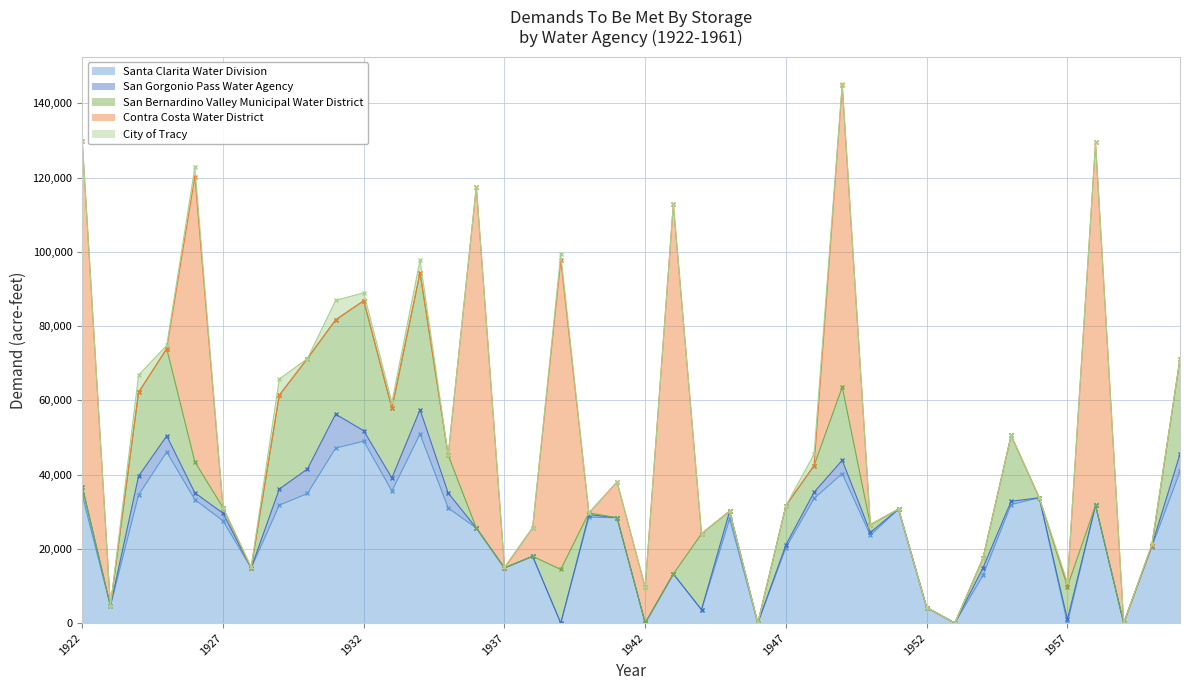

Reading right to left, extract all data points from this chart.

Santa Clarita Water Division: 40836.9	20591.2	0.0	31679.9	0.0	33761.5	31921.5	12854.3	0.0	4191.3	30717.5	23653.4	40263.9	33581.1	20338.3	0.0	28046.9	3599.5	13220.8	0.0	28377.1	28541.9	0.0	17988.1	14852.5	25604.4	30995.1	50947.2	35559.2	49032.5	47131.1	34906.1	31759.1	14828.1	27548.6	33265.8	46085.6	34518.6	4620.9	34410.5
San Gorgonio Pass Water Agency: 4708.6	294.6	0.0	0.0	995.4	0.0	878.5	2013.0	0.0	0.0	0.0	767.1	3591.4	1677.0	753.3	0.0	2119.9	0.0	0.0	0.0	0.0	672.8	0.0	0.0	0.0	0.0	4040.2	6532.9	3534.5	2770.2	9159.3	6609.8	4348.7	0.0	2048.6	1815.2	4323.2	5059.4	0.0	2311.0
San Bernardino Valley Municipal Water District: 25663.1	0.0	0.0	0.0	8841.9	0.0	17745.6	2581.1	0.0	0.0	0.0	2075.3	19710.7	7188.6	10570.7	0.0	0.0	20454.6	0.0	0.0	0.0	476.5	14444.4	0.0	0.0	0.0	10207.3	36913.3	18786.4	35037.3	25395.7	29757.0	25276.5	0.0	1518.8	8336.8	23523.6	22573.3	0.0	0.0
Contra Costa Water District: 0.0	0.0	0.0	97802.9	703.7	0.0	0.0	0.0	0.0	0.0	0.0	0.0	81331.3	0.0	0.0	0.0	0.0	0.0	99682.3	9638.2	9638.2	0.0	83266.6	7702.9	0.0	92004.9	0.0	0.0	0.0	0.0	0.0	0.0	0.0	0.0	0.0	76867.0	0.0	0.0	0.0	93095.6
City of Tracy: 0.0	386.4	0.0	0.0	434.2	0.0	0.0	0.0	0.0	0.0	0.0	0.0	410.3	3069.4	0.0	0.0	0.0	0.0	0.0	0.0	0.0	0.0	1676.7	0.0	213.5	0.0	0.0	3408.1	1648.7	2155.1	5217.3	0.0	4369.6	359.9	0.0	2523.0	871.5	4657.1	0.0	0.0